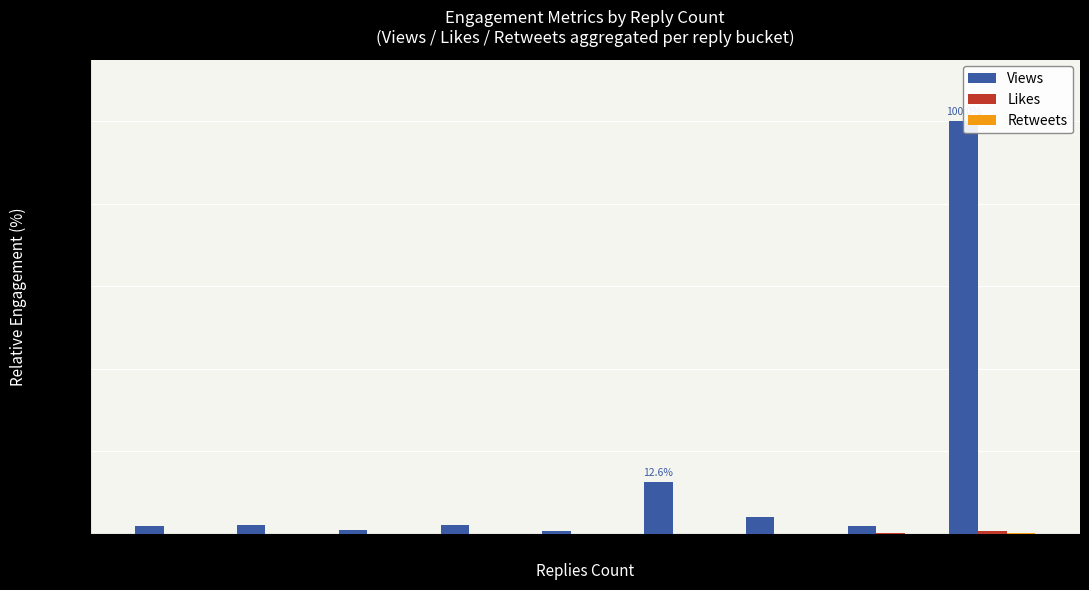

How many data points in Views are above 2?

5